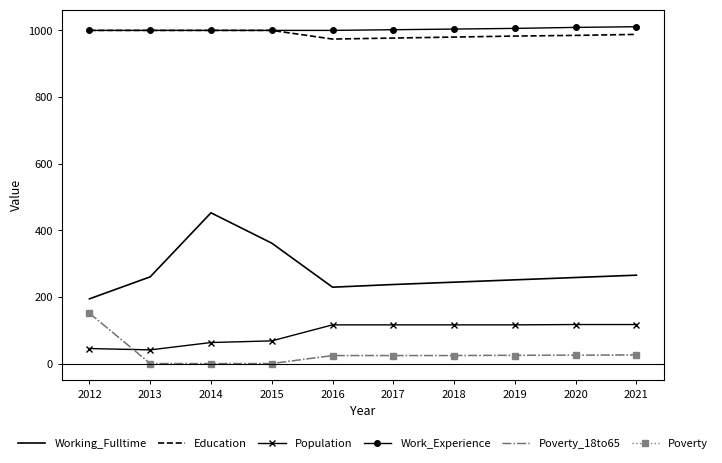

At which label does Working_Fulltime reach its peak?

2014